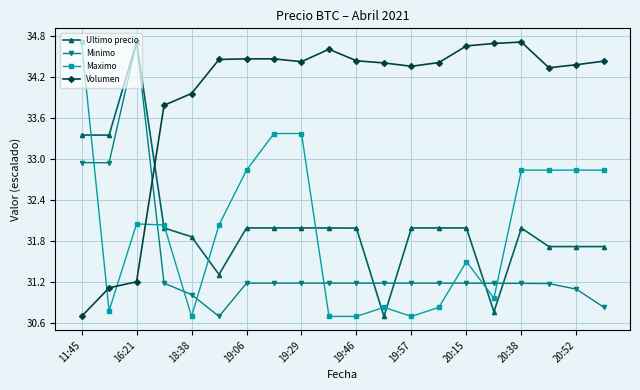

How many data points in Volumen are above 34?

15